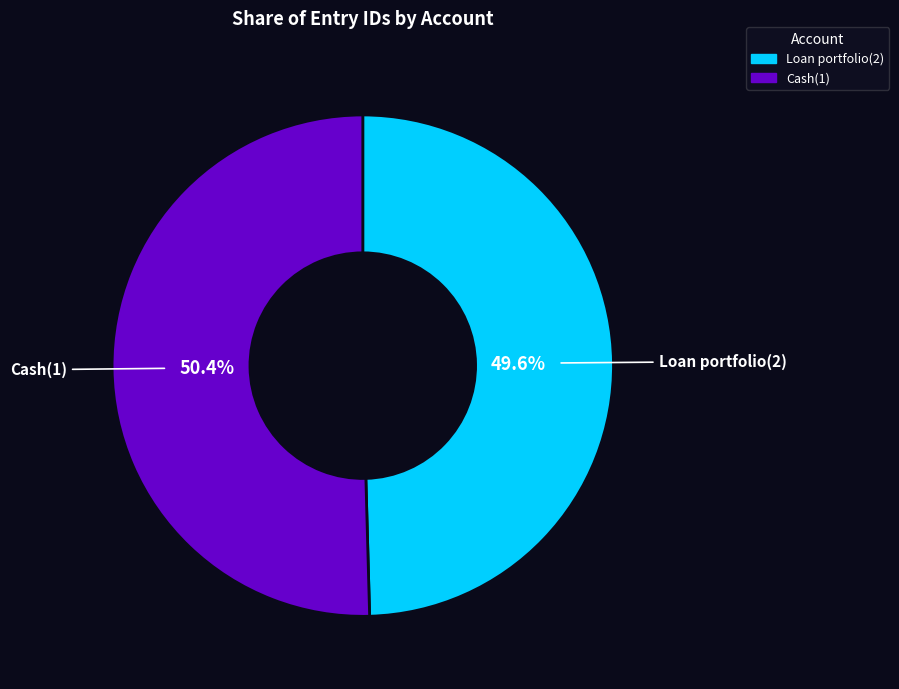

To the nearest percent, what is the average slice percentage?

50%